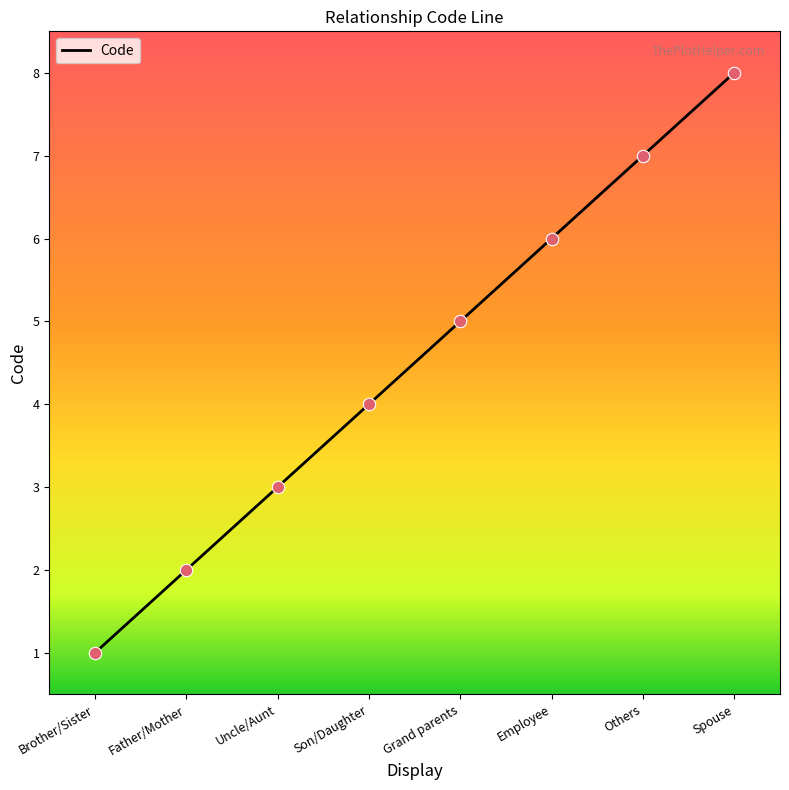

Approximately how many times larger is the value at Son/Daughter compared to Spouse?

0.5